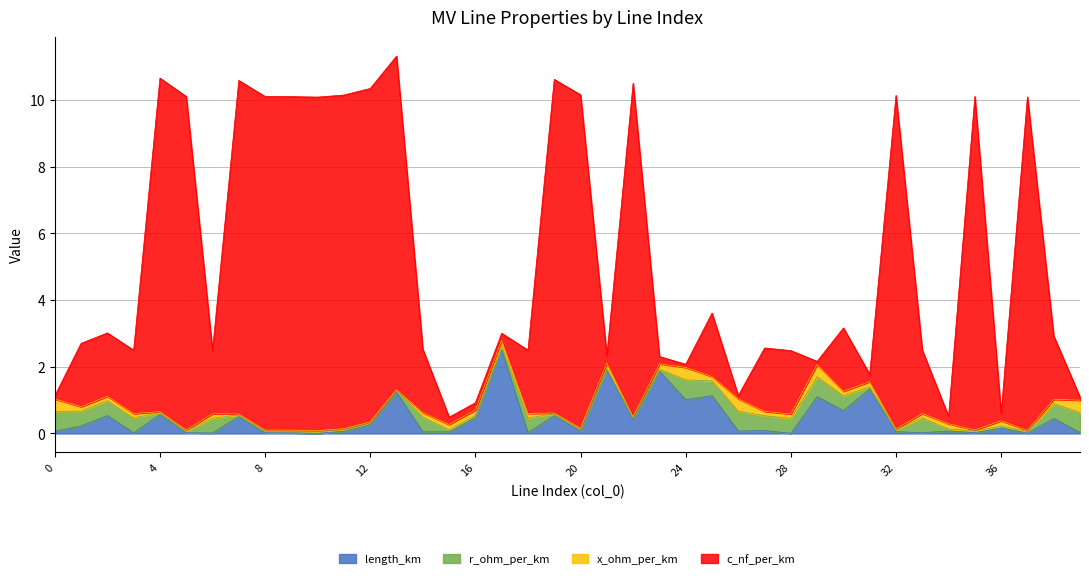

What is the difference between the length_km values at 27 and 21?

1.8